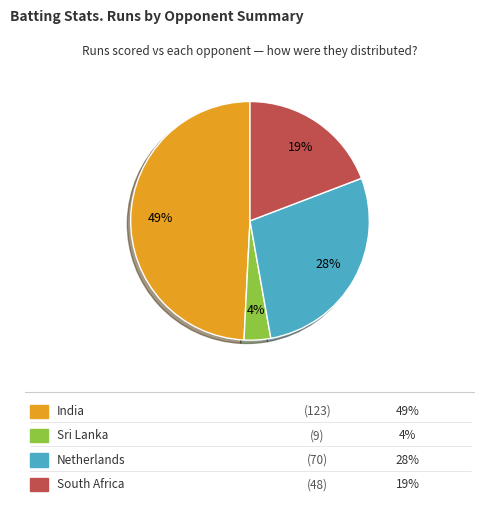

To the nearest percent, what is the average slice percentage?

25%